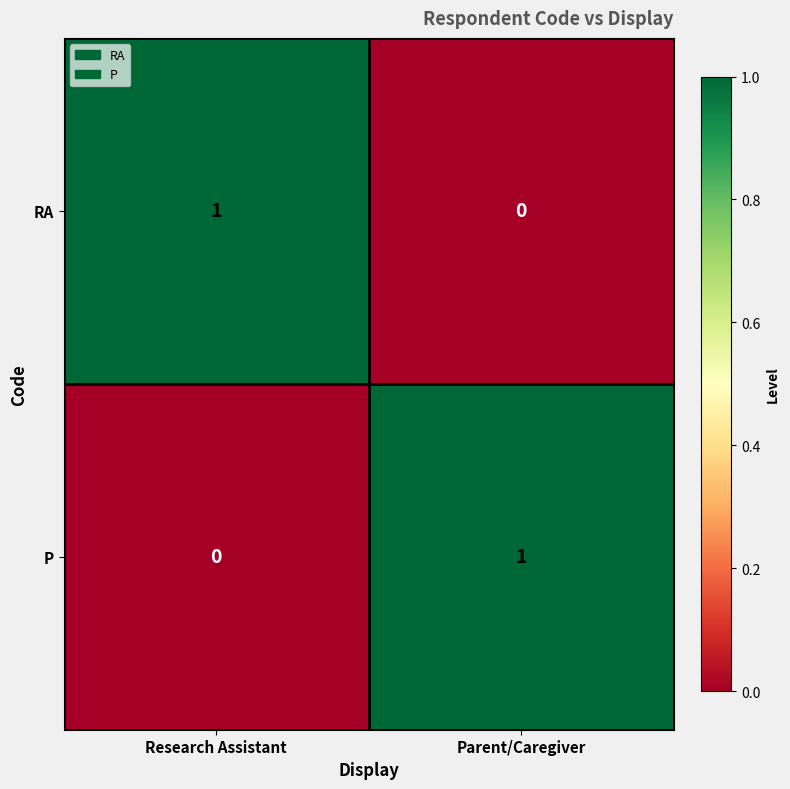

Which category has the lowest value in the P series?

Research Assistant